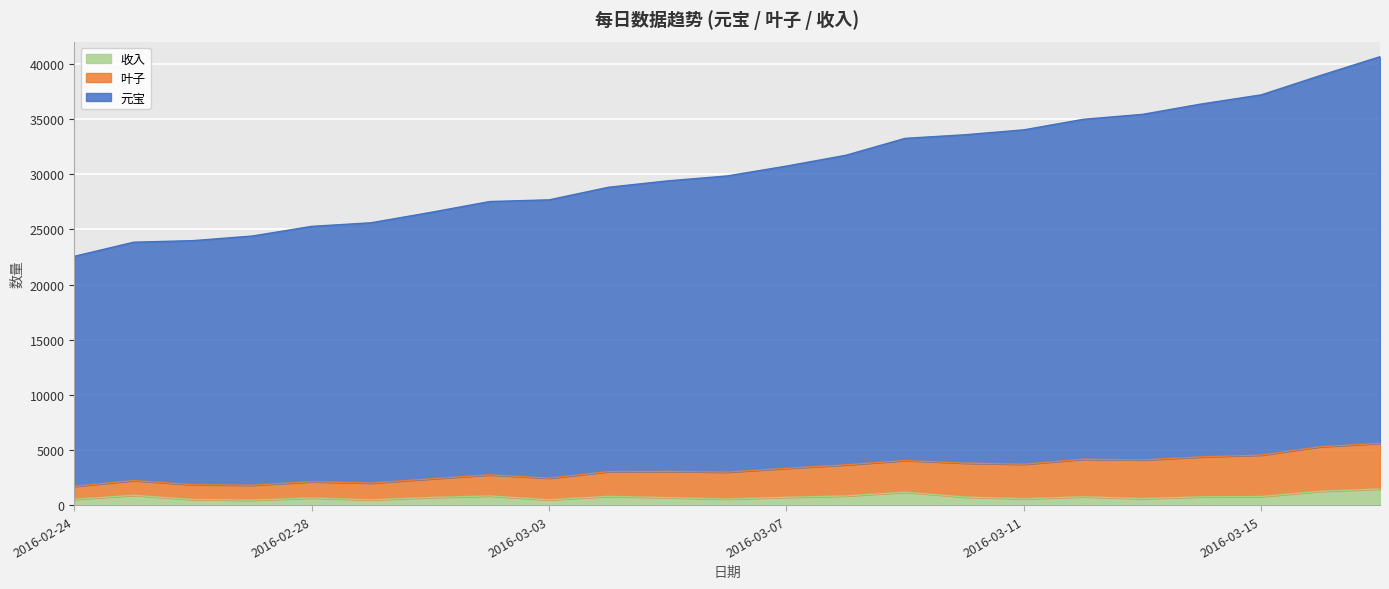

How many data points in 元宝 are less than 29835?

11